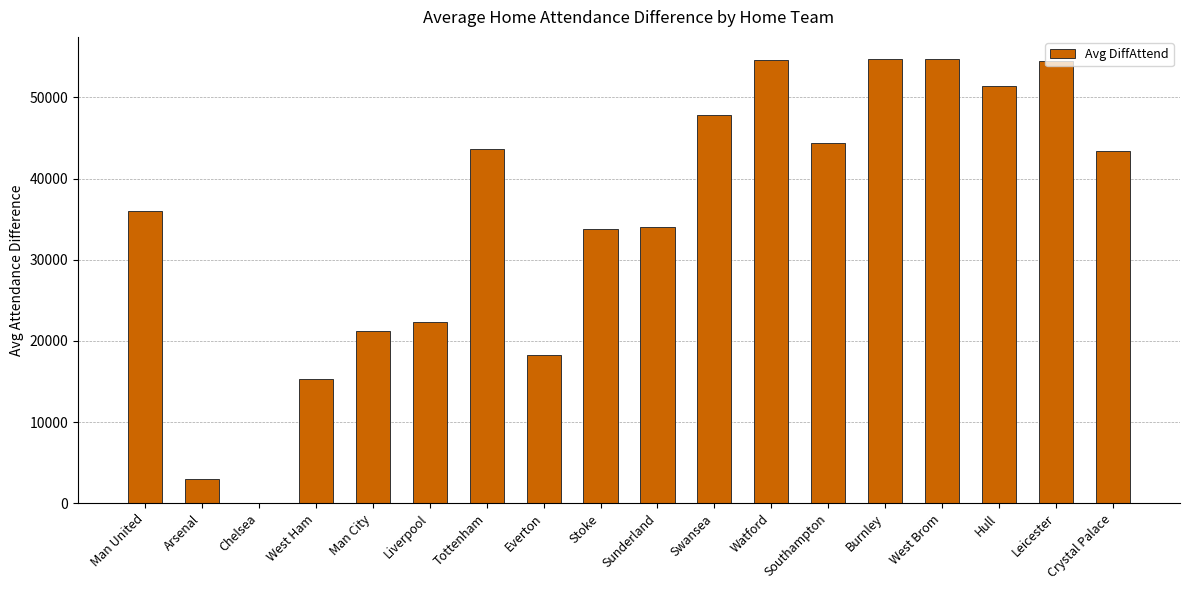

The value at Everton is 18318. True or false?

True